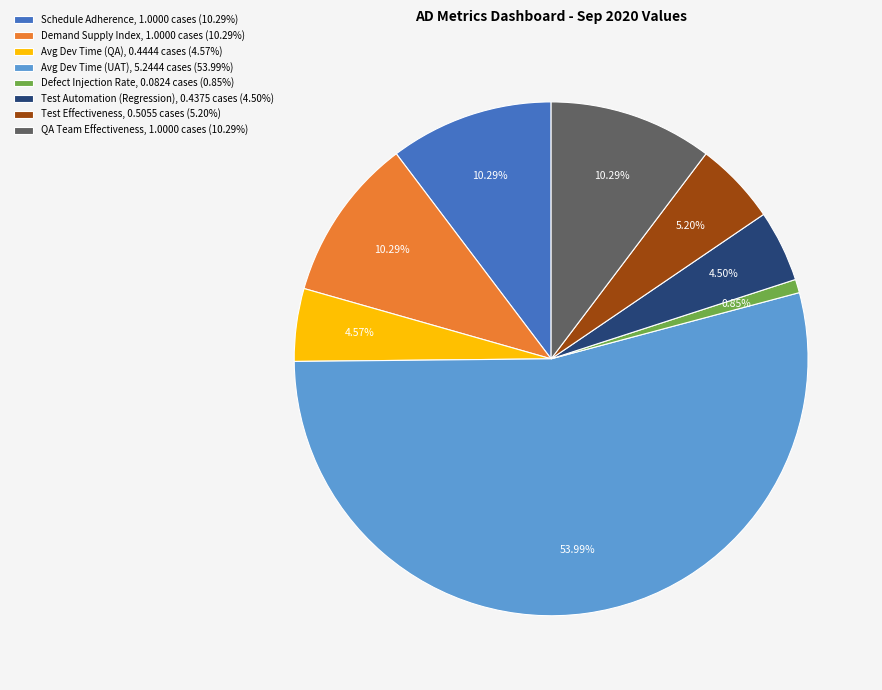

Does Avg Dev Time (UAT), 5.2444 cases (53.99%) account for over 50% of the chart?

Yes